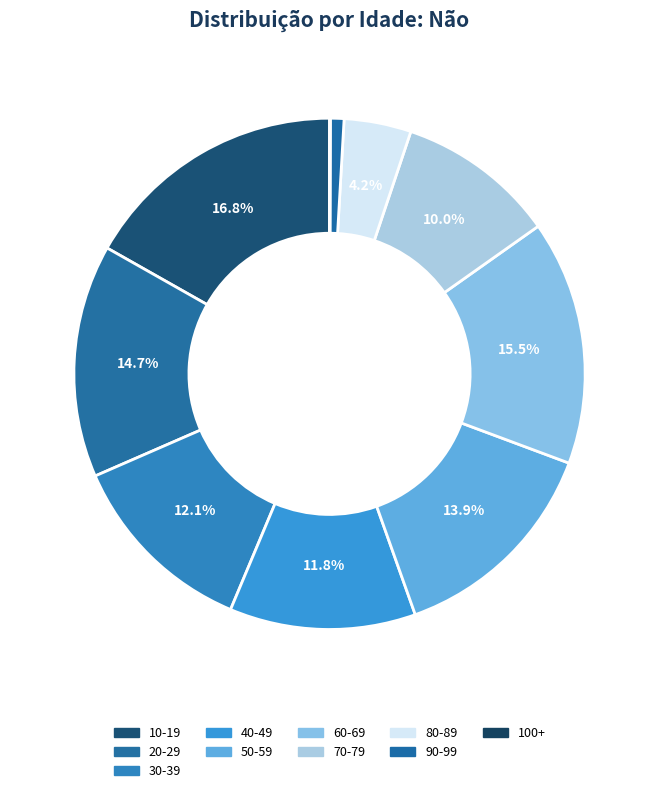

Rank the categories by value from highest to lowest.

10-19, 60-69, 20-29, 50-59, 30-39, 40-49, 70-79, 80-89, 90-99, 100+